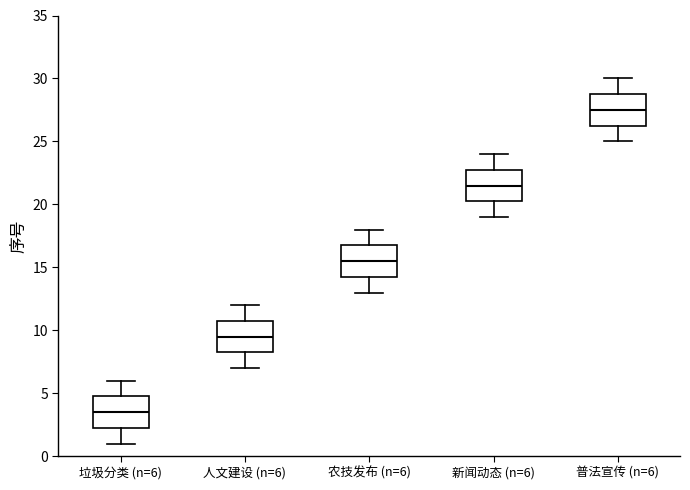

Reading left to right, read every box against the y-axis: the position of its median line, the range the box covers, and the ends of its whiskers. The values are not printed on the chart, so give them approximately, as read against the axis.

垃圾分类 (n=6): median 3.5, box 2.5 to 5.0, whiskers 1.0 to 6.0
人文建设 (n=6): median 9.5, box 8.5 to 11.0, whiskers 7.0 to 12.0
农技发布 (n=6): median 15.5, box 14.5 to 17.0, whiskers 13.0 to 18.0
新闻动态 (n=6): median 21.5, box 20.5 to 23.0, whiskers 19.0 to 24.0
普法宣传 (n=6): median 27.5, box 26.5 to 29.0, whiskers 25.0 to 30.0